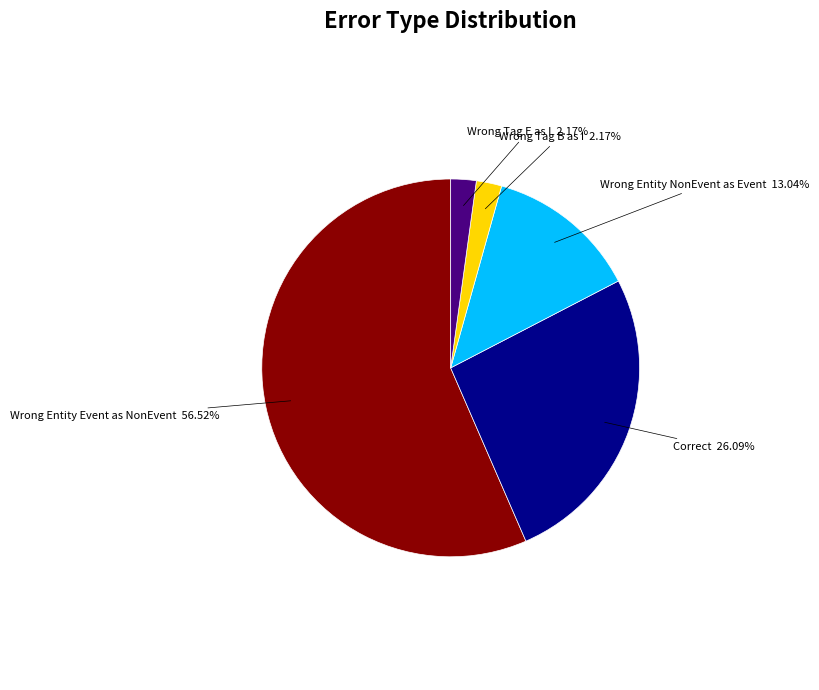

Does any single category account for the majority?

Yes